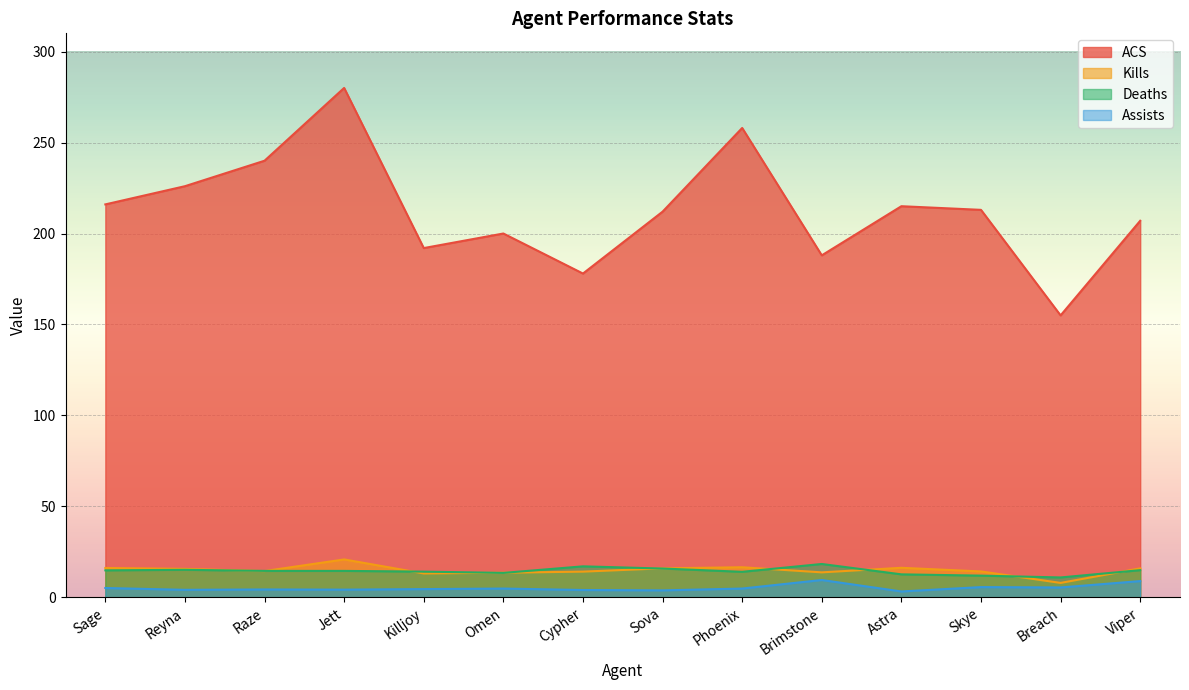

Rank the series by their maximum value, from lowest to highest.

Assists, Deaths, Kills, ACS